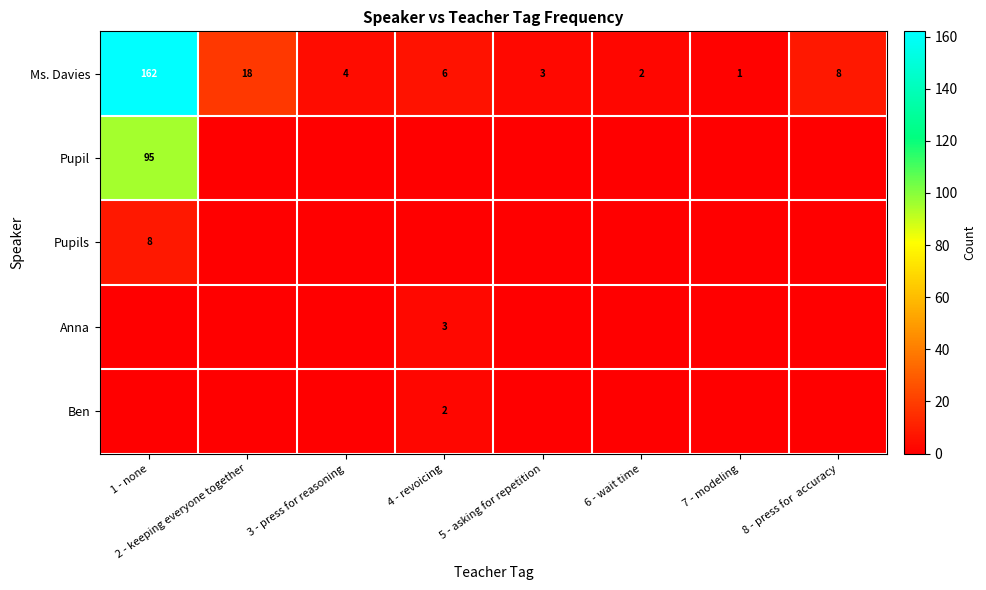

The Ms. Davies series shows 162 at 1 - none. True or false?

True